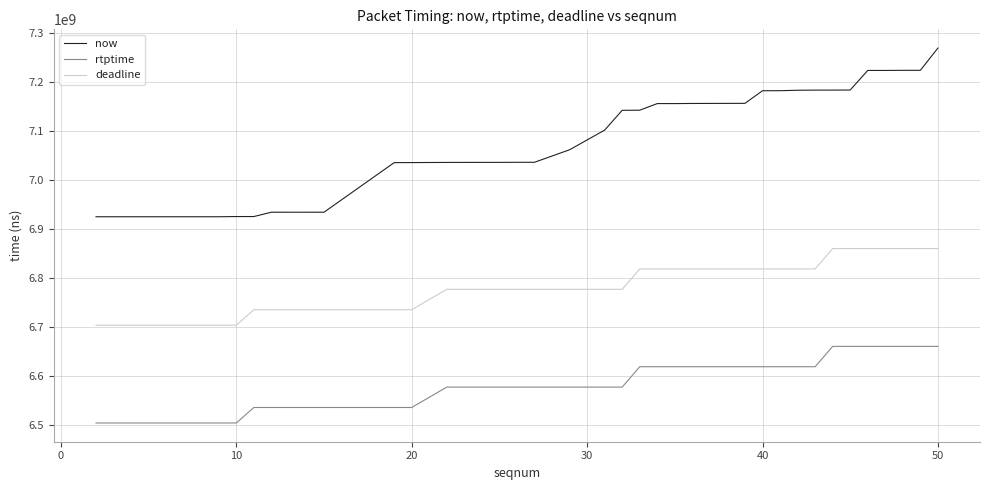

What is the difference between the second highest and second lowest values in the now series?

299459000